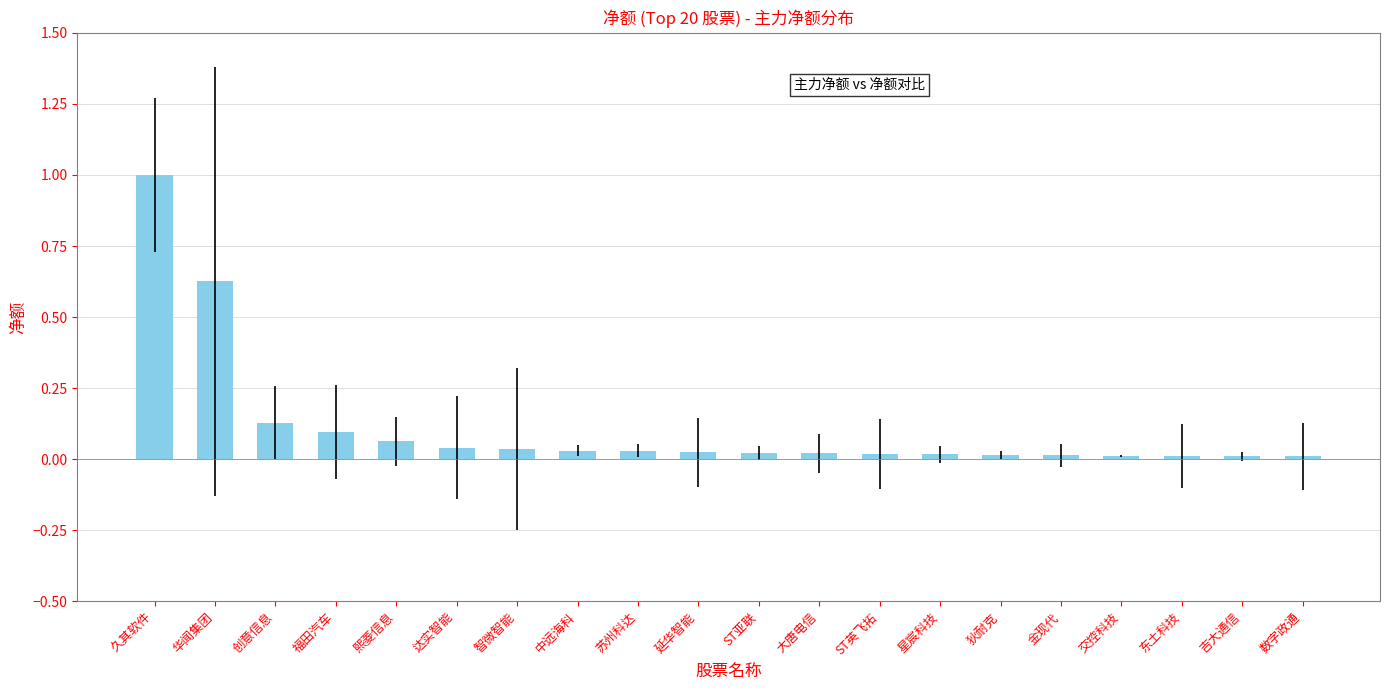

What is the difference between the maximum and minimum values?

1.0